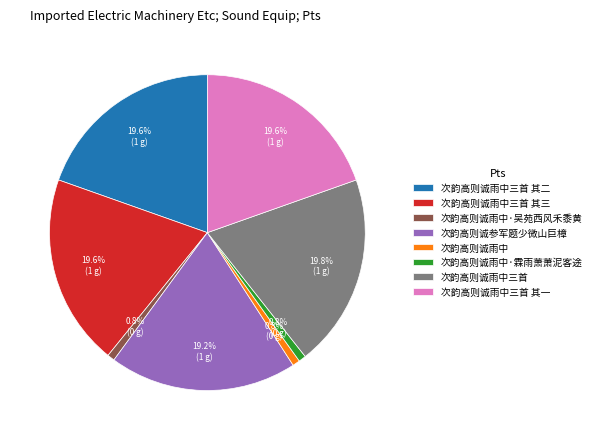

Count the number of slices in the pie.

8